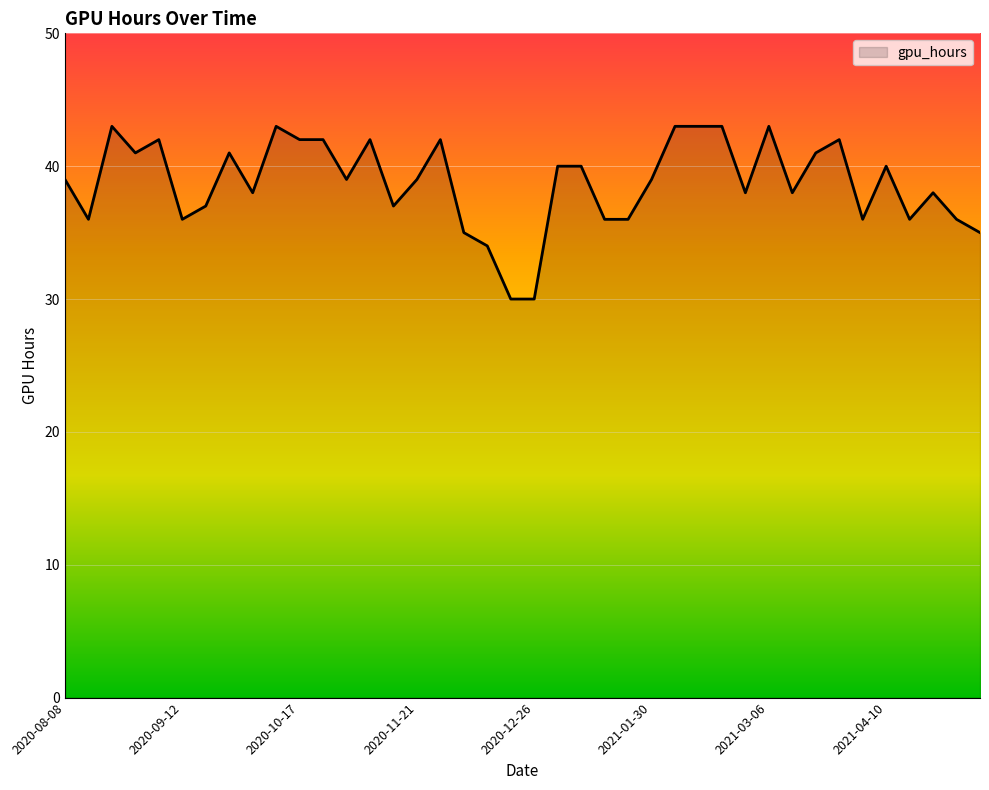

What is the minimum value shown in the chart?

30